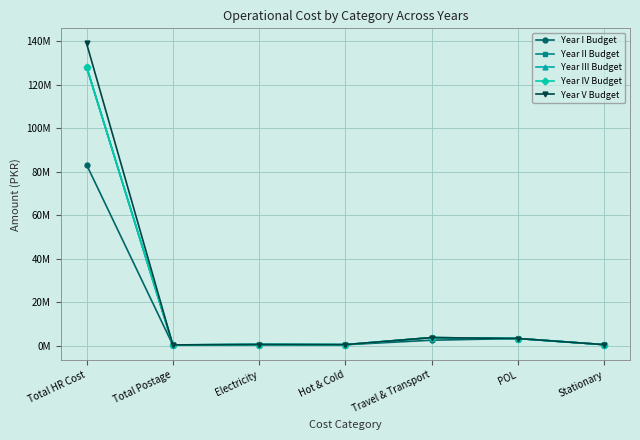

Reading left to right, what are all the values shown in this chart?

Year I Budget: Total HR Cost=83231000	Total Postage=385000	Electricity=600000	Hot & Cold=500000	Travel & Transport=2580000	POL=3360000	Stationary=540000
Year II Budget: Total HR Cost=128199200	Total Postage=420000	Electricity=600000	Hot & Cold=540000	Travel & Transport=3780000	POL=3360000	Stationary=540000
Year III Budget: Total HR Cost=128199200	Total Postage=420000	Electricity=600000	Hot & Cold=540000	Travel & Transport=3780000	POL=3360000	Stationary=540000
Year IV Budget: Total HR Cost=128199200	Total Postage=420000	Electricity=600000	Hot & Cold=540000	Travel & Transport=3780000	POL=3360000	Stationary=540000
Year V Budget: Total HR Cost=138999200	Total Postage=420000	Electricity=600000	Hot & Cold=540000	Travel & Transport=3780000	POL=3360000	Stationary=540000